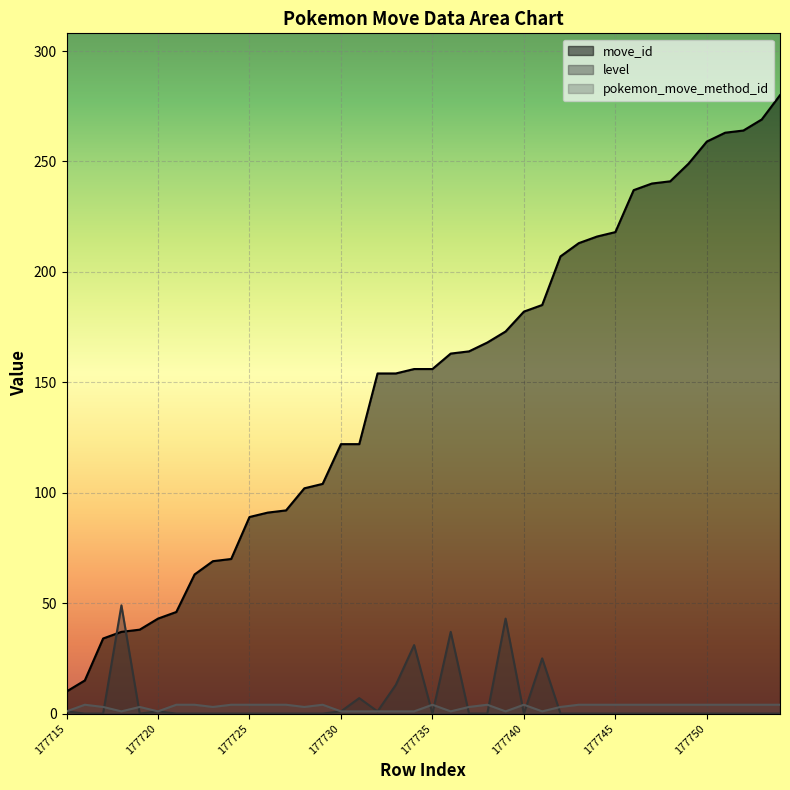

What is the lowest value of the pokemon_move_method_id series?

1